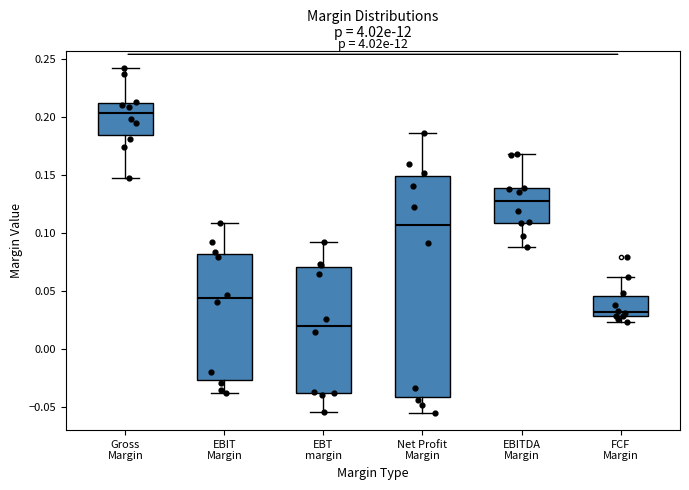

Where does the lower whisker of the box for Net Profit Margin end on the y-axis? The values are not printed on the chart, so give them approximately, as read against the axis.

-0.055